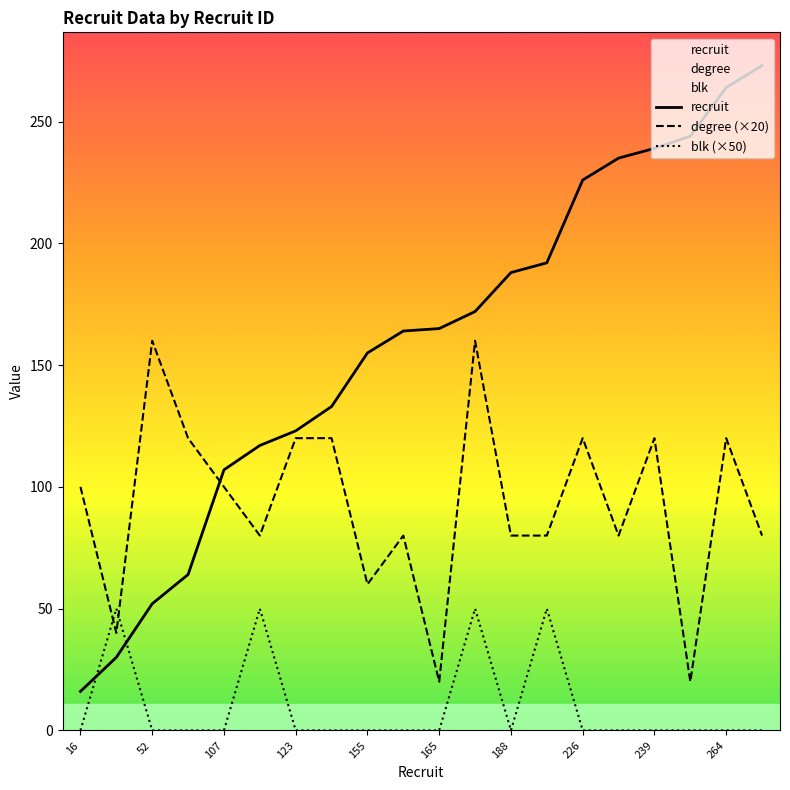

What is the difference between the highest and lowest values at 16?

100